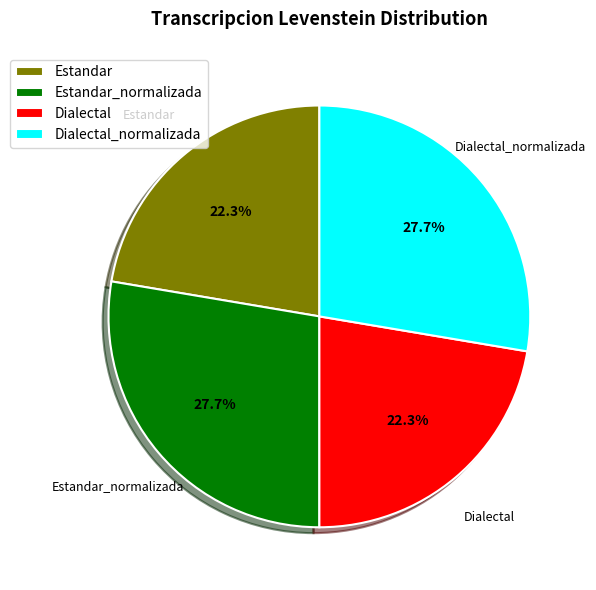

True or false: Estandar_normalizada accounts for 28% of the total.

True